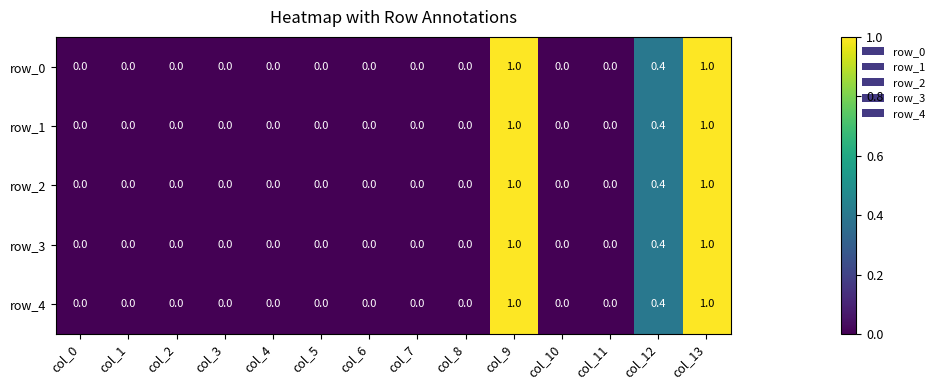

The row_4 series shows 0.0 at col_7. True or false?

True